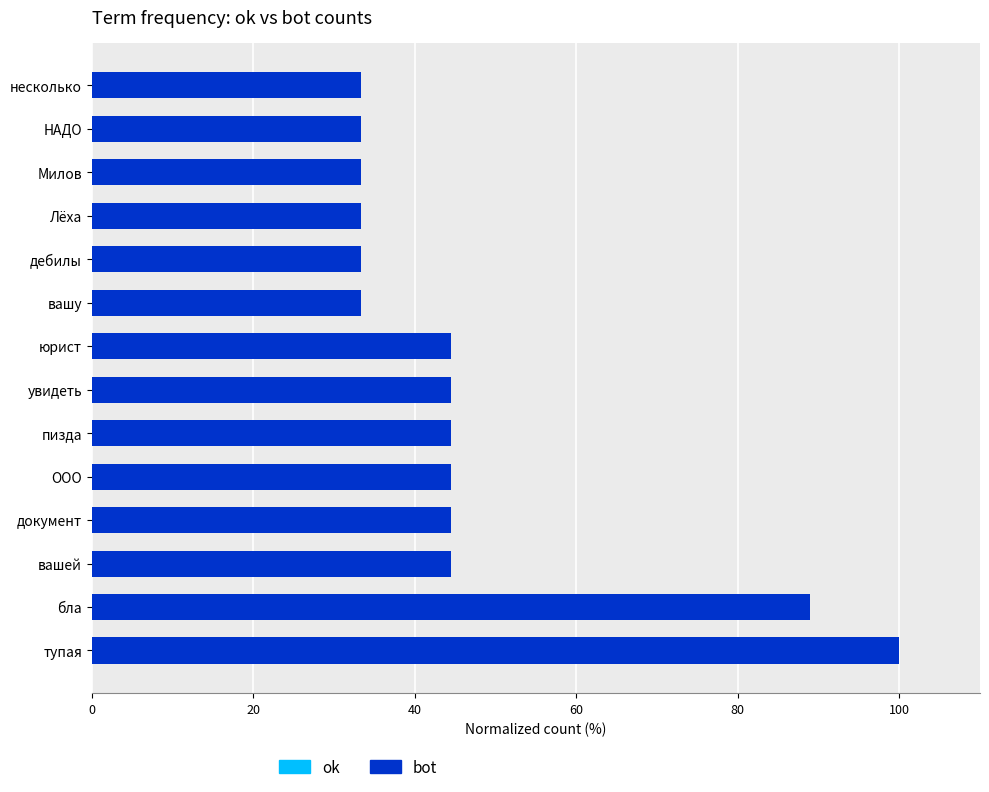

How many data points are above 44?

8